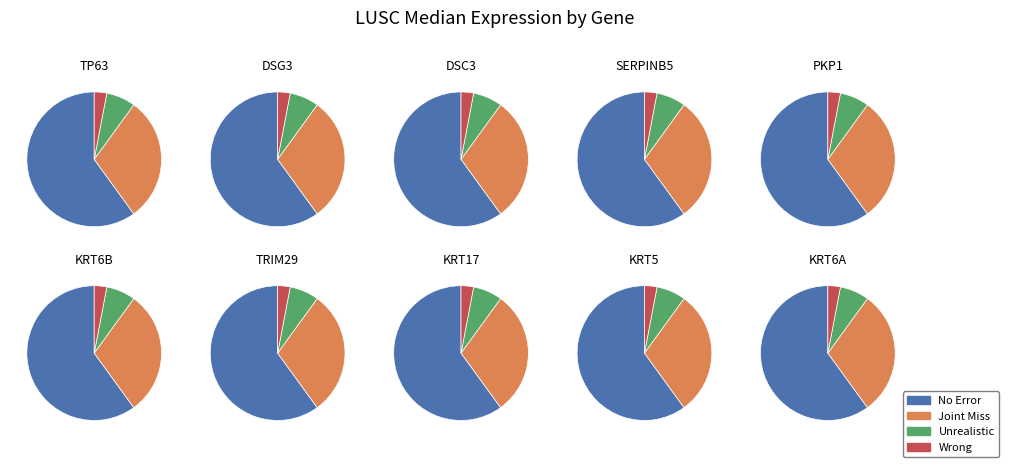

Between TRIM29 and DSG3, which is larger?

TRIM29